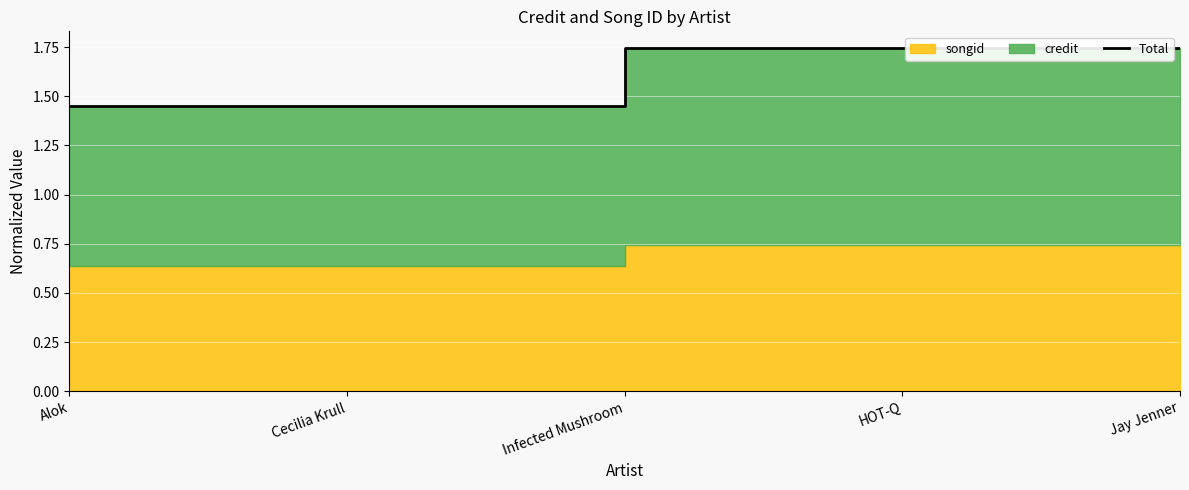

The chart shows a value of 1.7 at Jay Jenner. True or false?

True